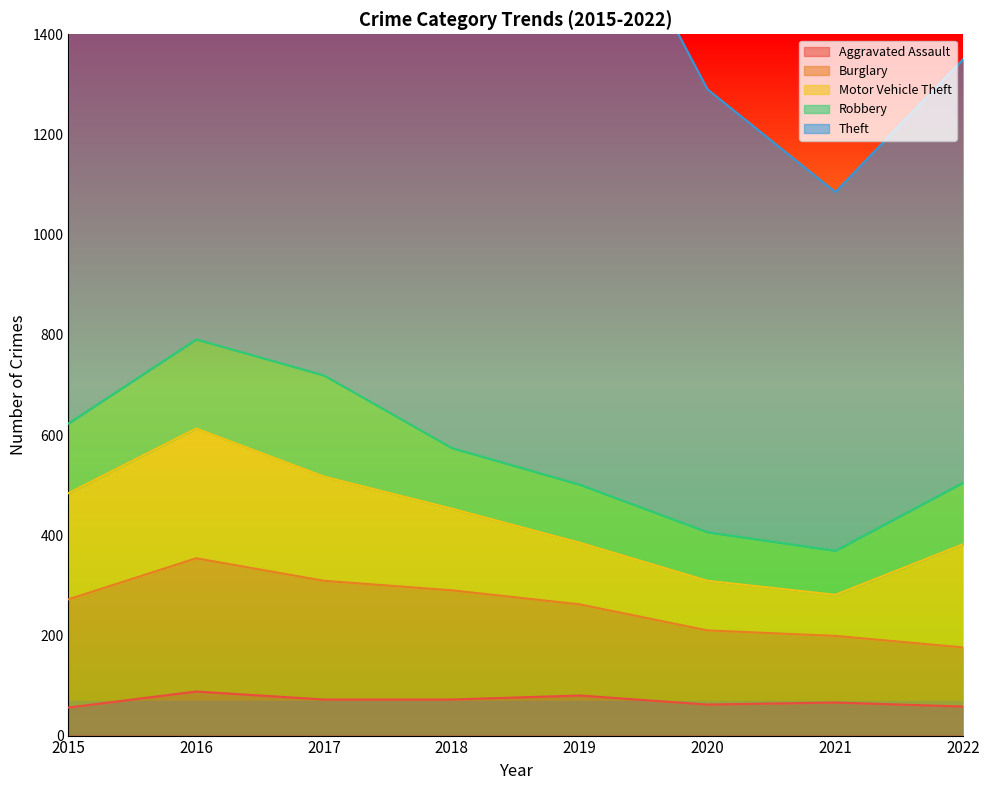

At how many categories does at least one series exceed 524?

8